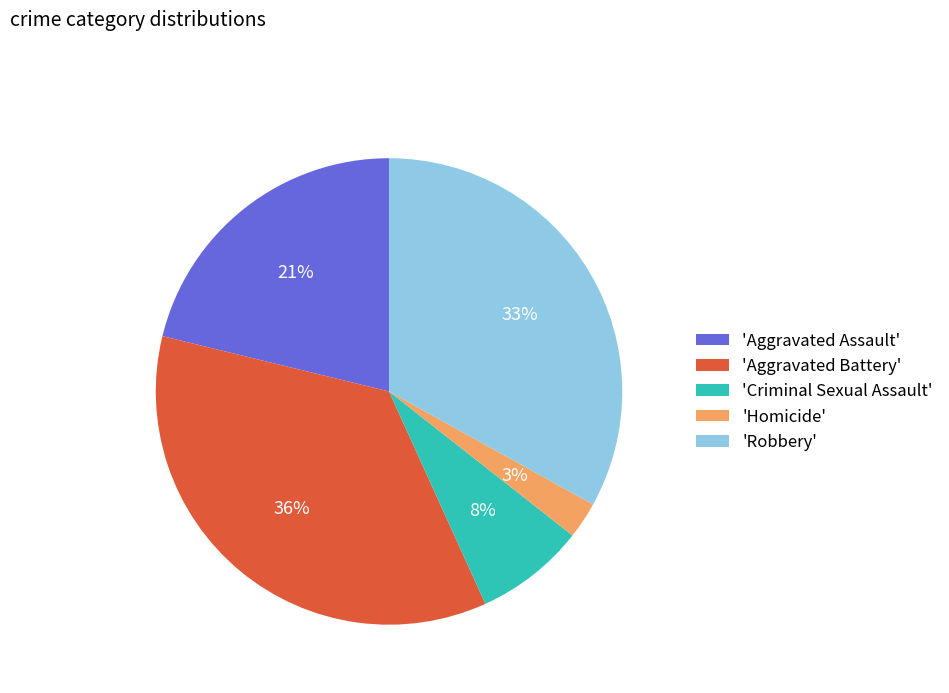

Does 'Aggravated Battery' represent more than half of the total?

No